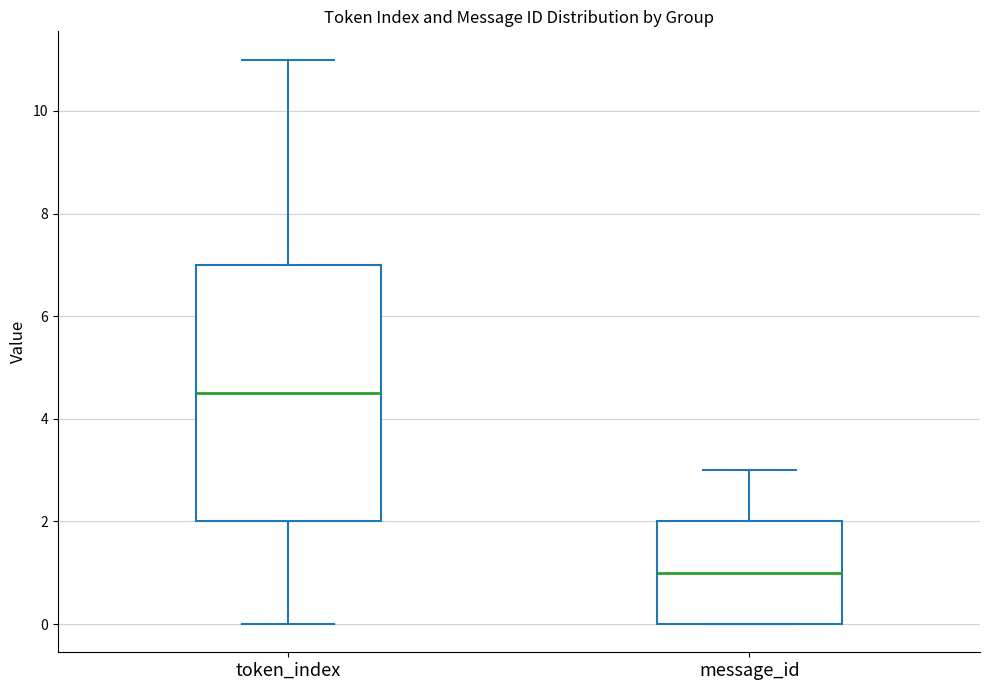

Reading left to right, transcribe this box plot: for each box, give where its median line is, the range the box spans, and where its two whiskers end, as read against the y-axis. The values are not printed on the chart, so give them approximately, as read against the axis.

token_index: median 4.6, box 2.0 to 7.0, whiskers 0.0 to 11.0
message_id: median 1.0, box 0.0 to 2.0, whiskers 0.0 to 3.0